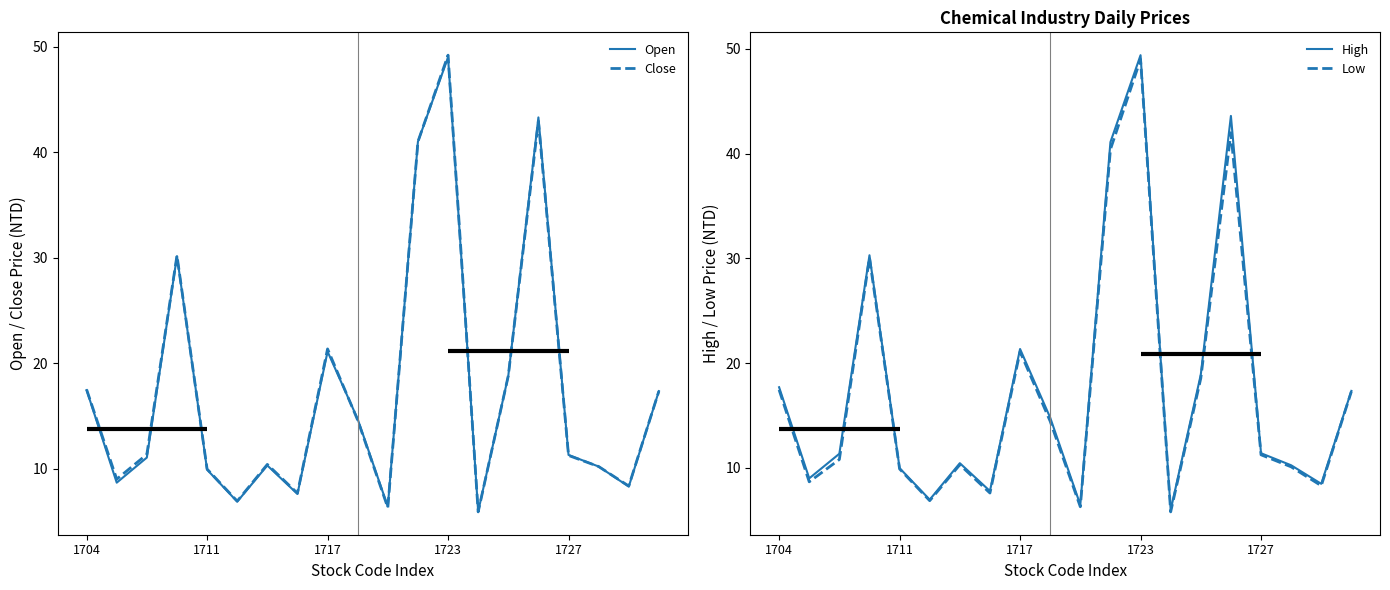

How many categories are shown in the chart?

20